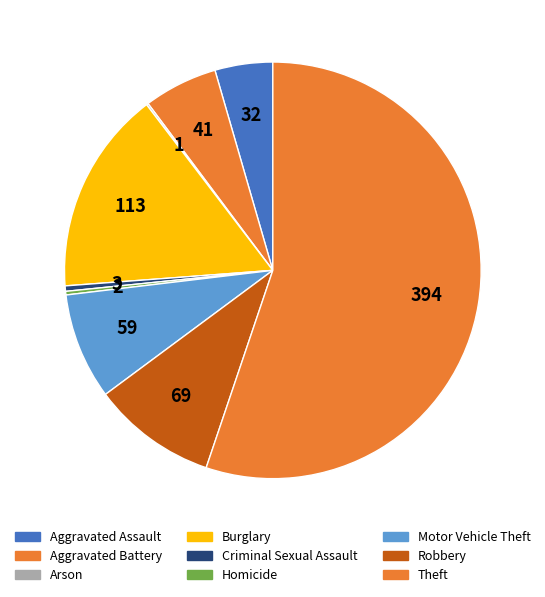

Is it true that Aggravated Battery is 6% of the pie?

True